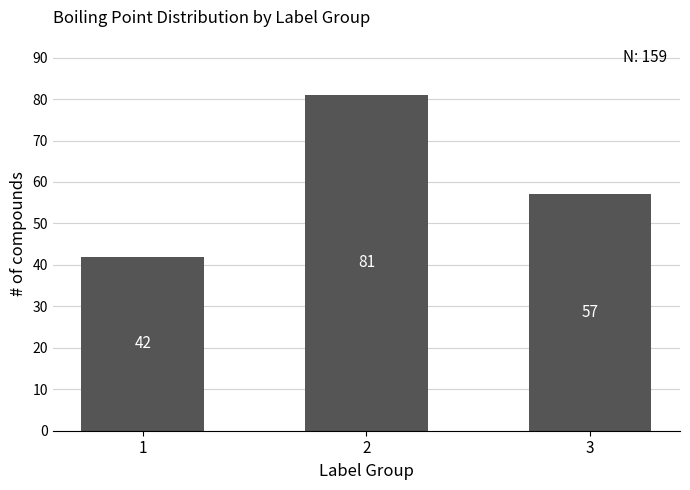

Rank the categories by value from lowest to highest.

1, 3, 2